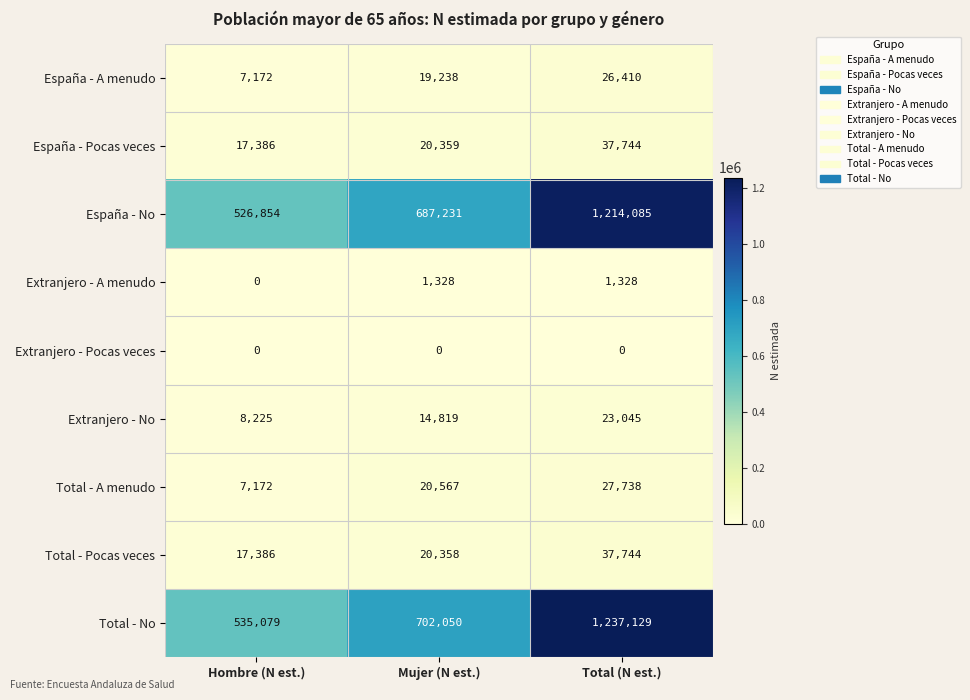

Reading left to right, extract all data points from this chart.

España - A menudo: Hombre (N est.)=7172	Mujer (N est.)=19238	Total (N est.)=26410
España - Pocas veces: Hombre (N est.)=17386	Mujer (N est.)=20359	Total (N est.)=37744
España - No: Hombre (N est.)=526854	Mujer (N est.)=687231	Total (N est.)=1214085
Extranjero - A menudo: Hombre (N est.)=0	Mujer (N est.)=1328	Total (N est.)=1328
Extranjero - Pocas veces: Hombre (N est.)=0	Mujer (N est.)=0	Total (N est.)=0
Extranjero - No: Hombre (N est.)=8225	Mujer (N est.)=14819	Total (N est.)=23045
Total - A menudo: Hombre (N est.)=7172	Mujer (N est.)=20567	Total (N est.)=27738
Total - Pocas veces: Hombre (N est.)=17386	Mujer (N est.)=20358	Total (N est.)=37744
Total - No: Hombre (N est.)=535079	Mujer (N est.)=702050	Total (N est.)=1237129